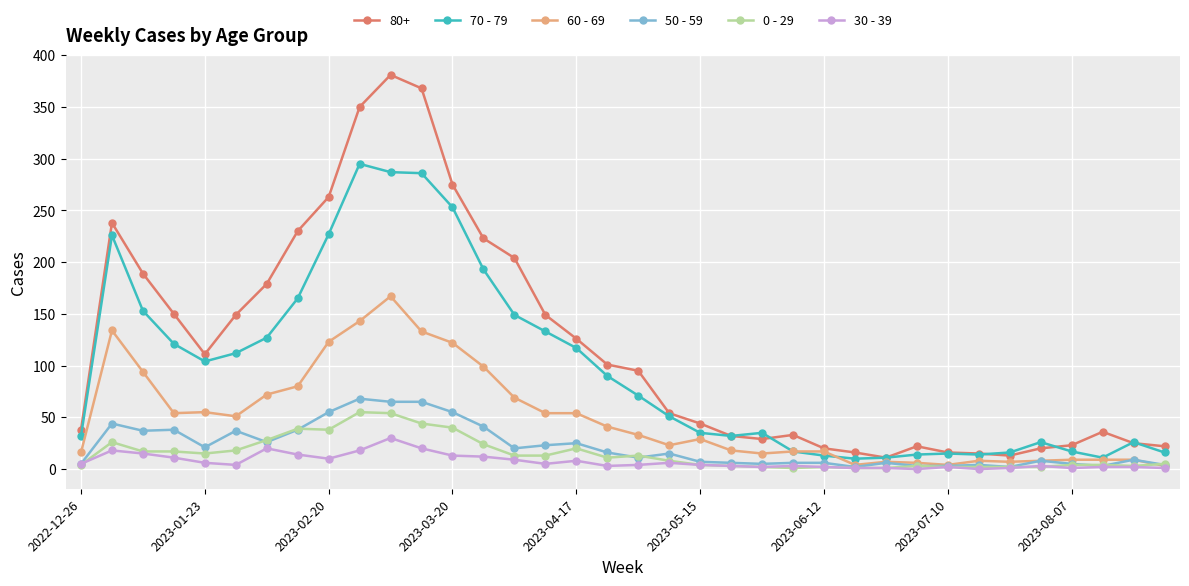

True or false: 80+ and 0 - 29 cross at least once.

False